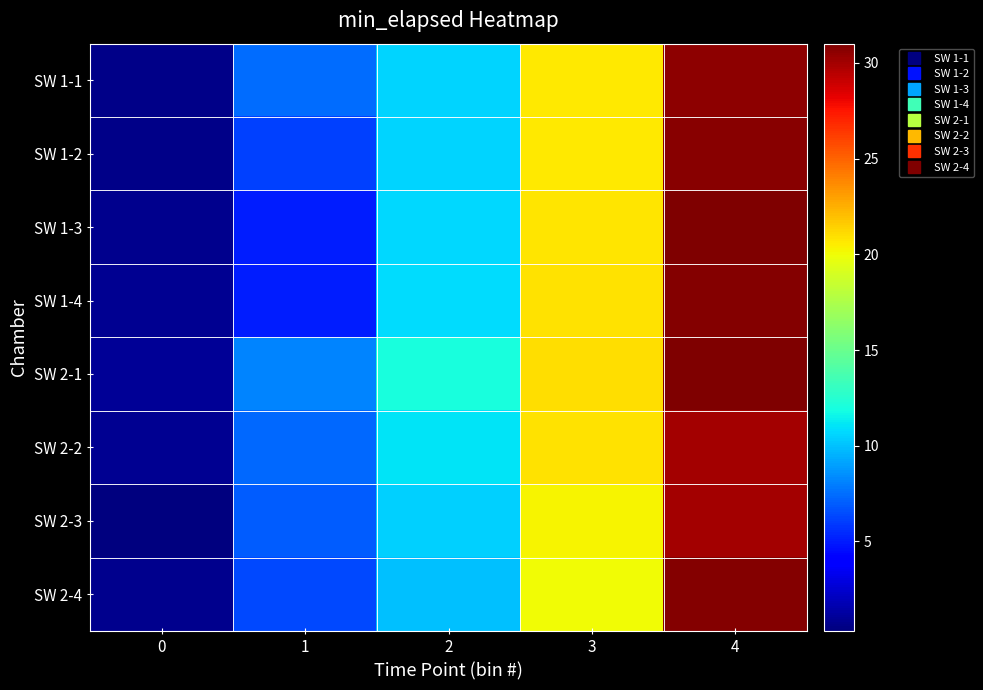

Which series has the widest spread of values?

SW 1-3